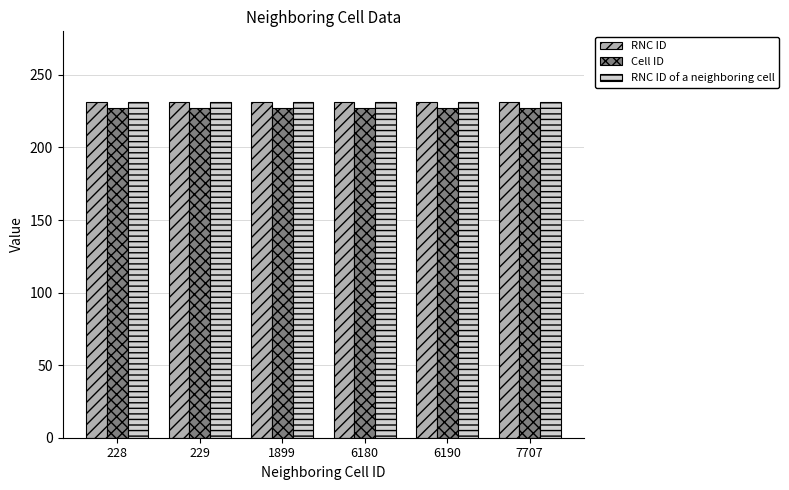

Is it true that RNC ID equals 70 at 6190?

False